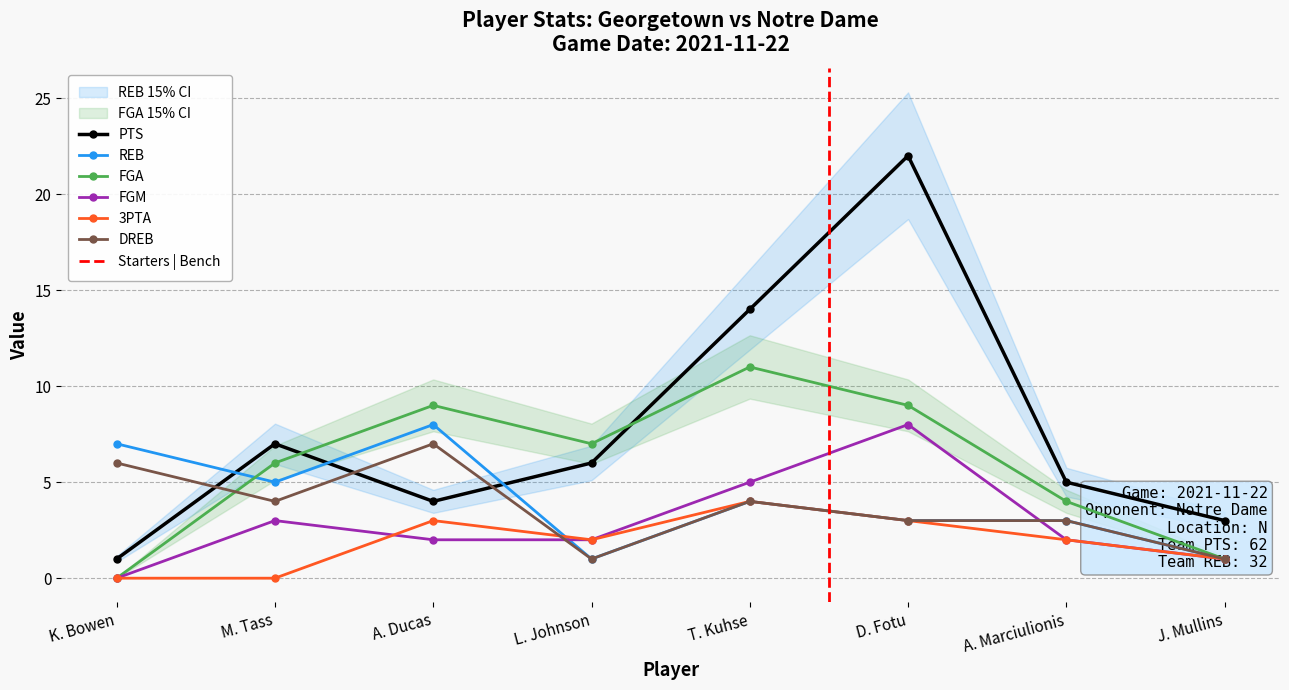

Which series has the largest range (max minus min)?

PTS